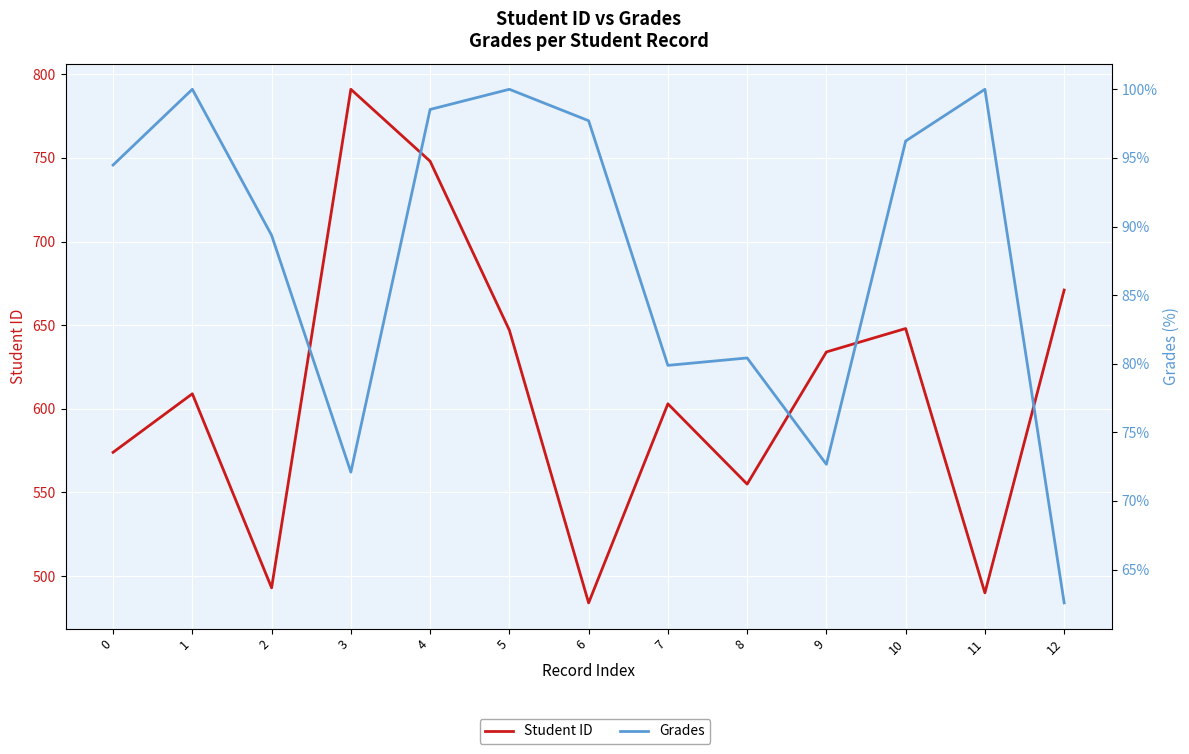

True or false: Grades has a value of 96.2 at 10.

True